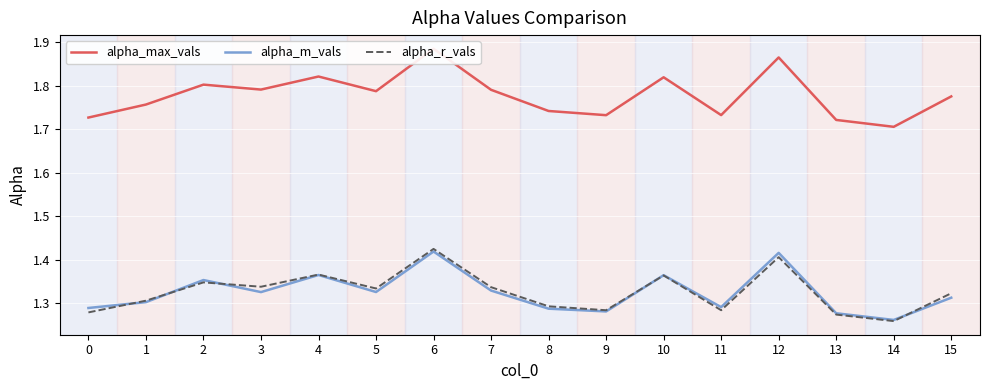

The value of alpha_r_vals at 11 is 2.2. True or false?

False